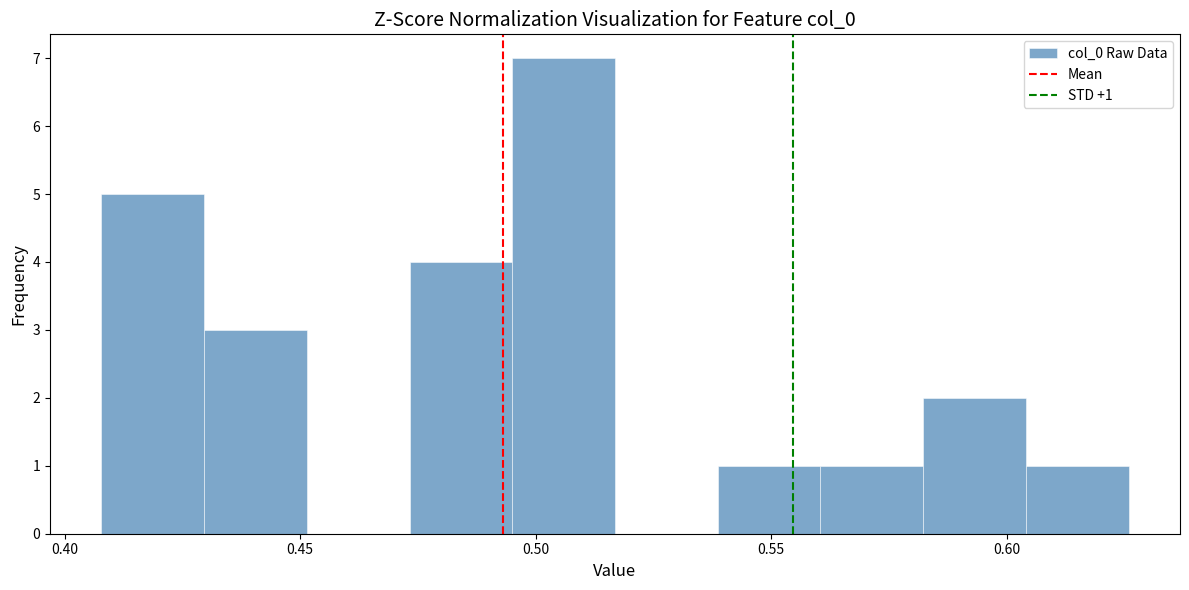

Which range on the x-axis has the tallest bar?

0.495 to 0.515